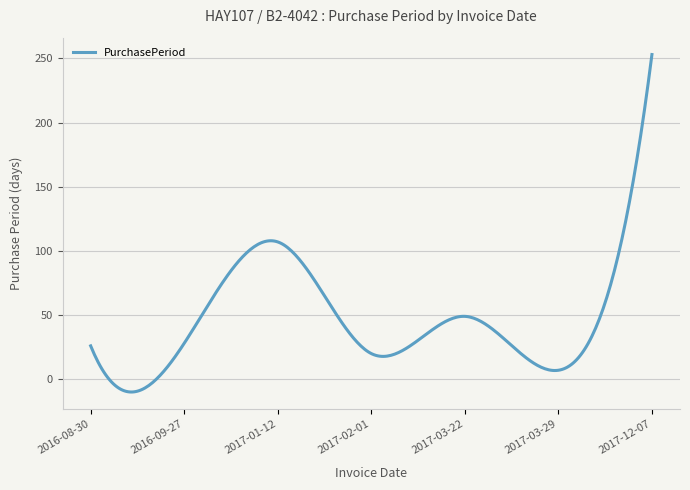

What is the difference between the maximum and minimum values?

263.0